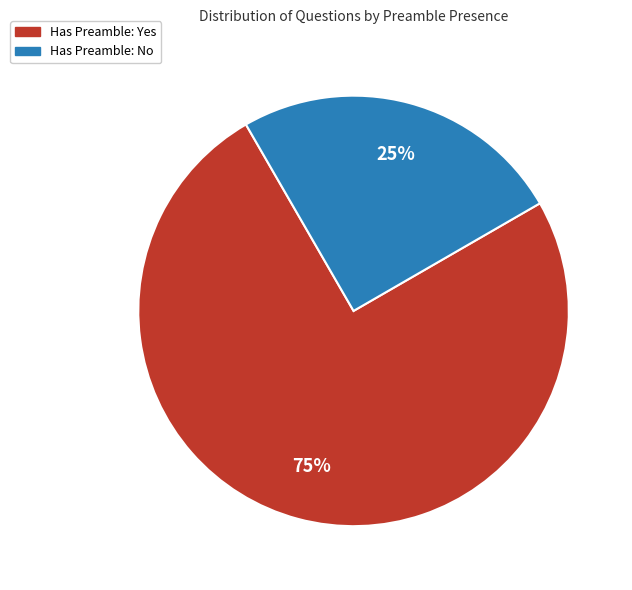

Is there any slice that represents more than half of the pie?

Yes